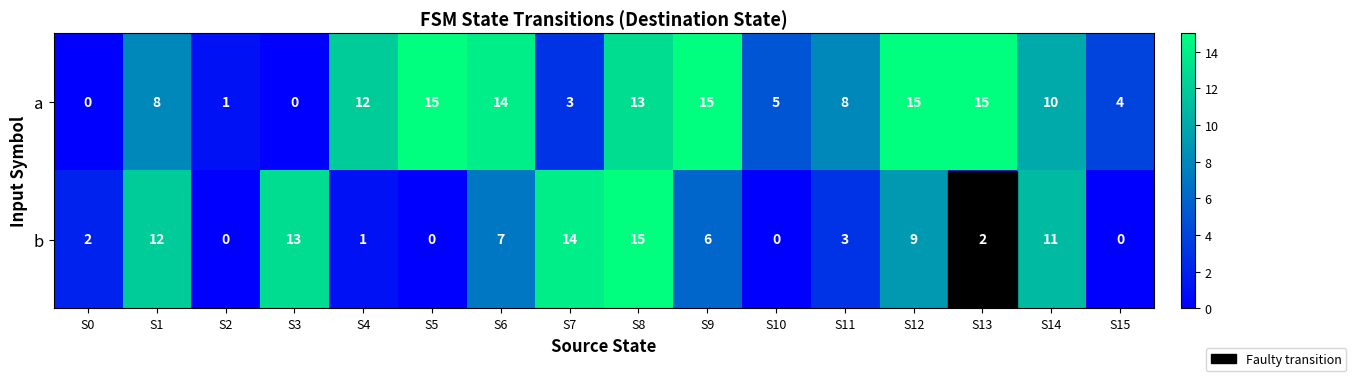

List the series in order of their overall mean, lowest first.

b, a